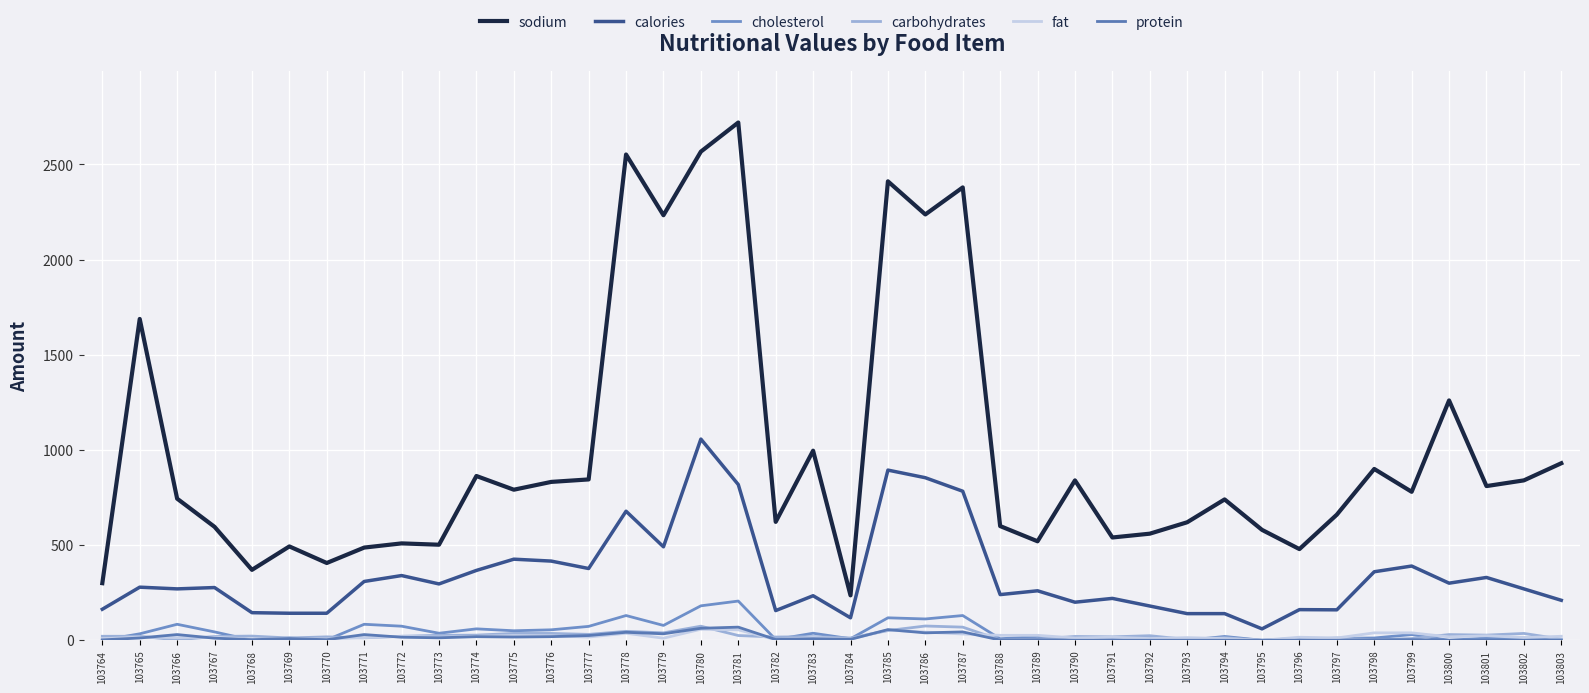

What are all the series names shown in the legend?

sodium, calories, cholesterol, carbohydrates, fat, protein